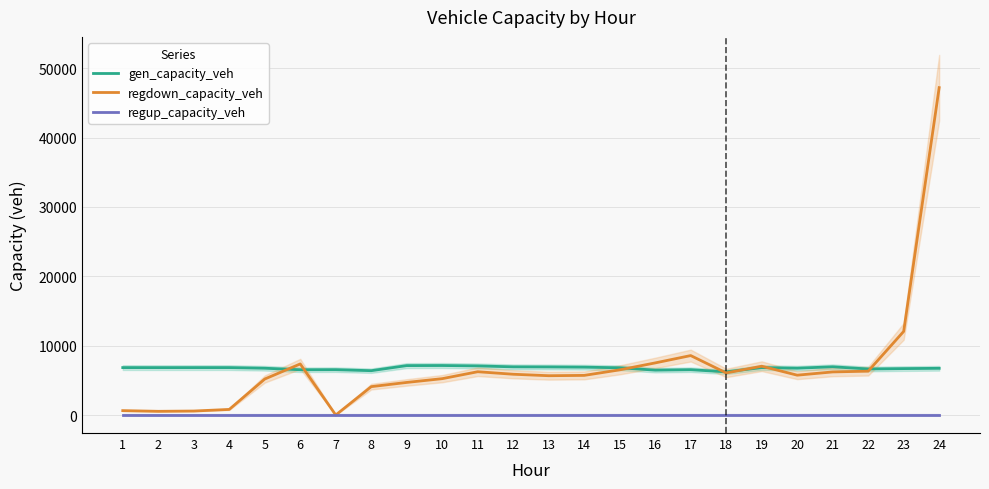

What is the difference between the highest and lowest values at 19?

7035.2